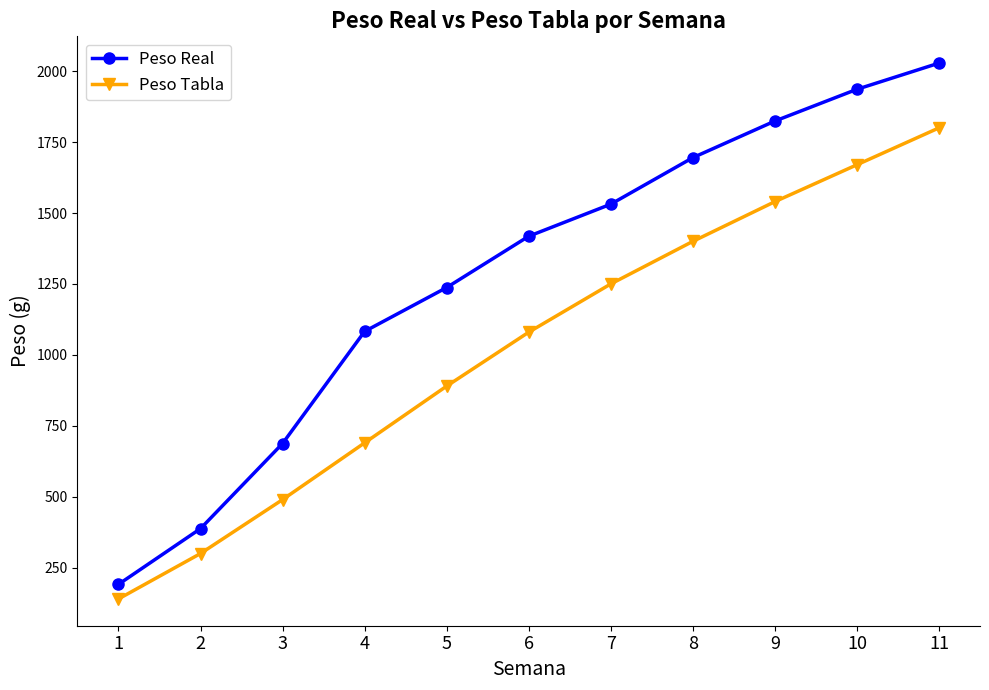

Which series changed the most between 2 and 6?

Peso Real